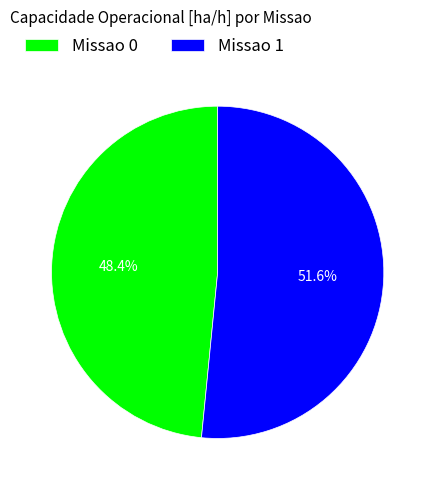

What percentage is the Missao 0 slice, to the nearest percent?

48%